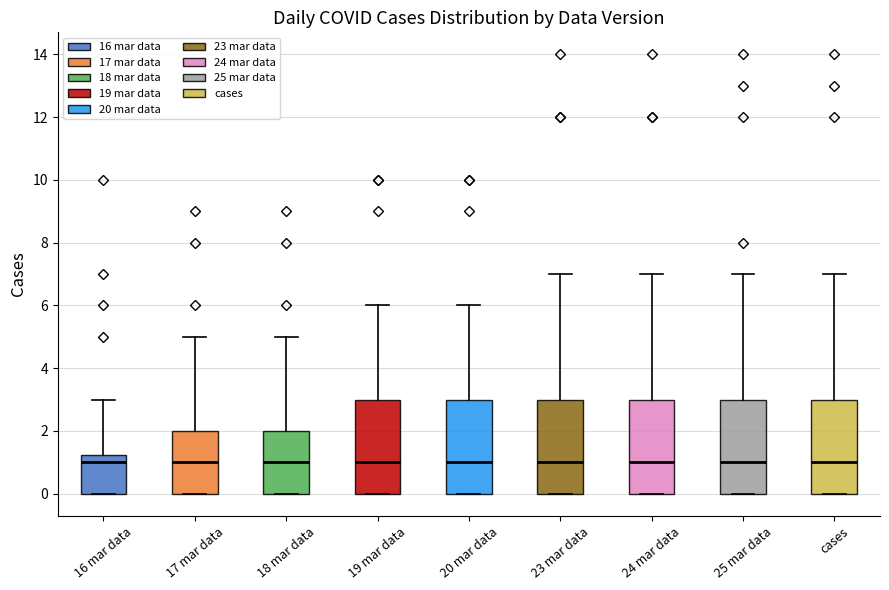

Reading left to right, read every box against the y-axis: the position of its median line, the range the box covers, and the ends of its whiskers. The values are not printed on the chart, so give them approximately, as read against the axis.

16 mar data: median 1.0, box 0.0 to 1.2, whiskers 0.0 to 3.0
17 mar data: median 1.0, box 0.0 to 2.0, whiskers 0.0 to 5.0
18 mar data: median 1.0, box 0.0 to 2.0, whiskers 0.0 to 5.0
19 mar data: median 1.0, box 0.0 to 3.0, whiskers 0.0 to 6.0
20 mar data: median 1.0, box 0.0 to 3.0, whiskers 0.0 to 6.0
23 mar data: median 1.0, box 0.0 to 3.0, whiskers 0.0 to 7.0
24 mar data: median 1.0, box 0.0 to 3.0, whiskers 0.0 to 7.0
25 mar data: median 1.0, box 0.0 to 3.0, whiskers 0.0 to 7.0
cases: median 1.0, box 0.0 to 3.0, whiskers 0.0 to 7.0